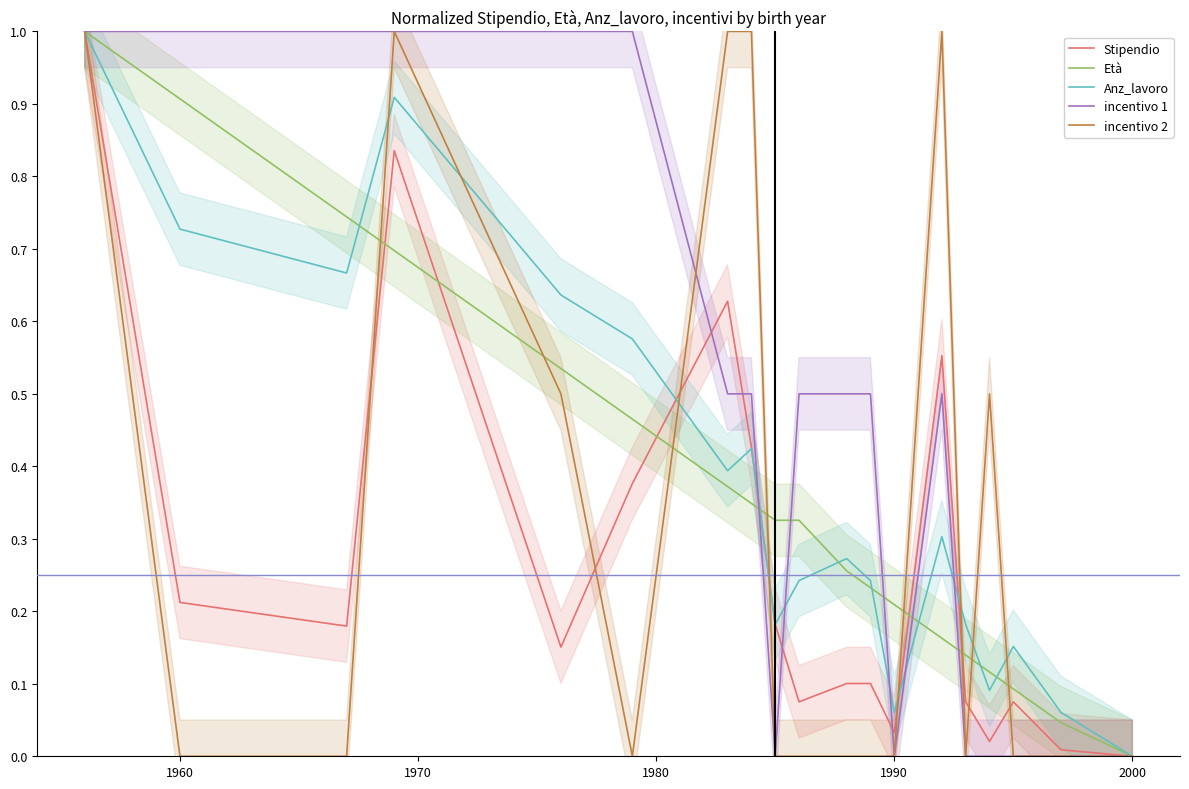

The value of incentivo 1 at 2000 is 0.0. True or false?

True